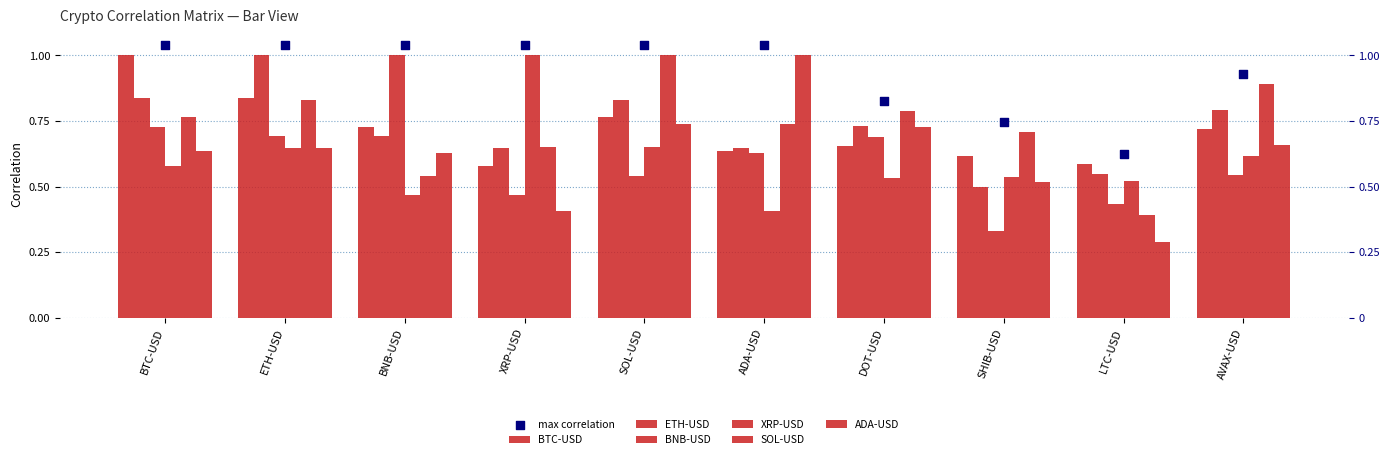

Which series has the largest total across all categories?

SOL-USD